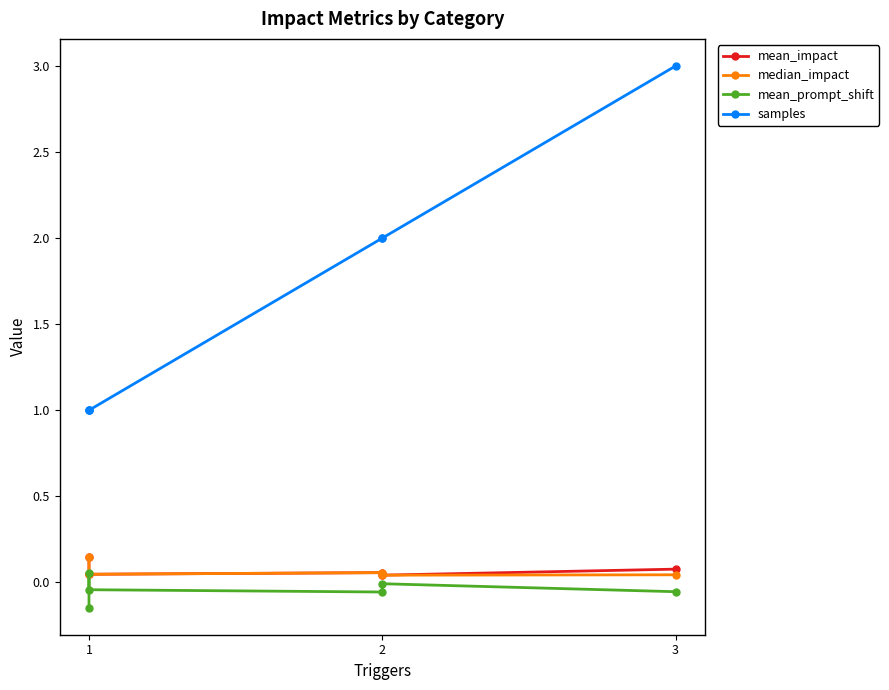

True or false: median_impact and samples cross at least once.

False